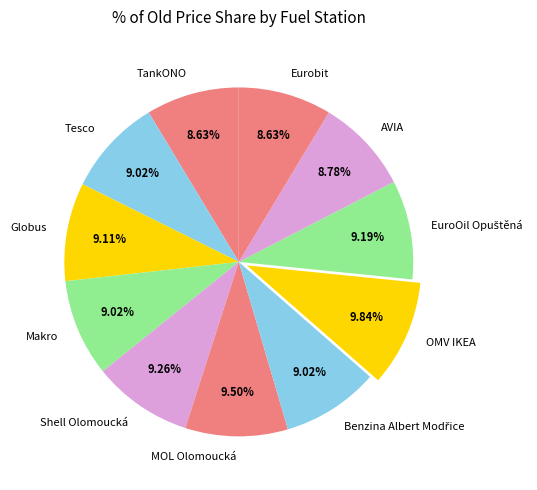

Do MOL Olomoucká and Eurobit together represent more than half of the pie?

No